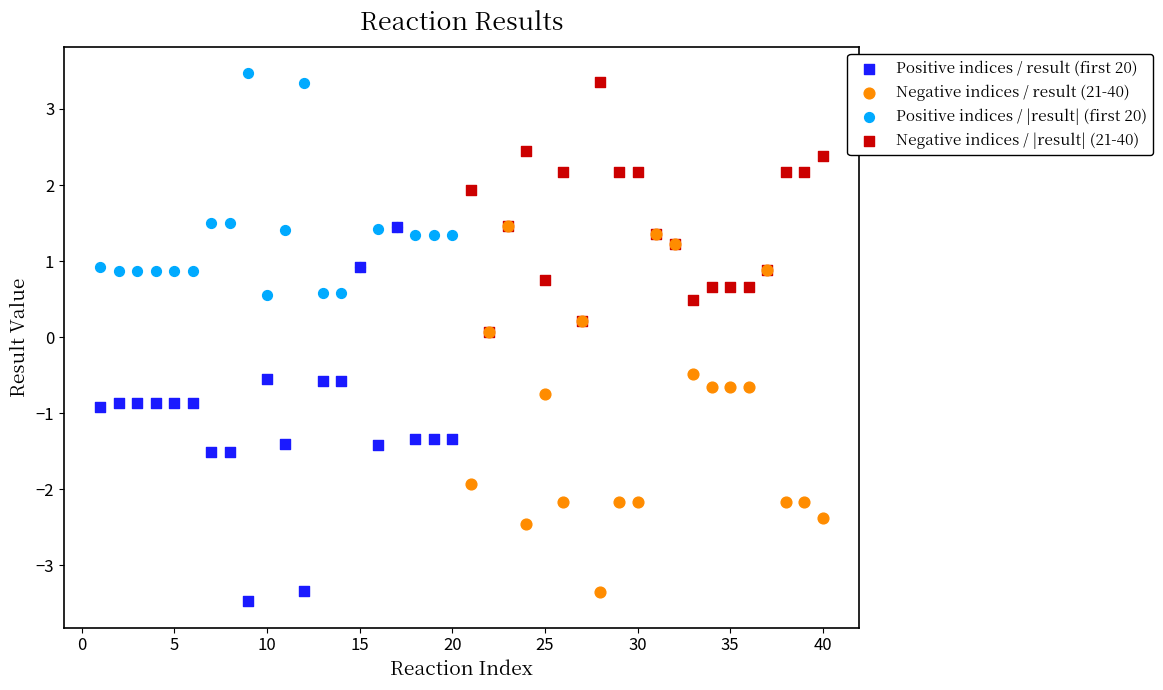

Which series reaches the maximum Y coordinate?

Positive indices / |result| (first 20)